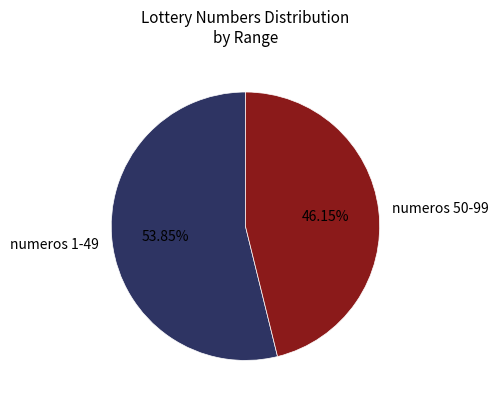

Rank the categories by value from highest to lowest.

numeros 1-49, numeros 50-99